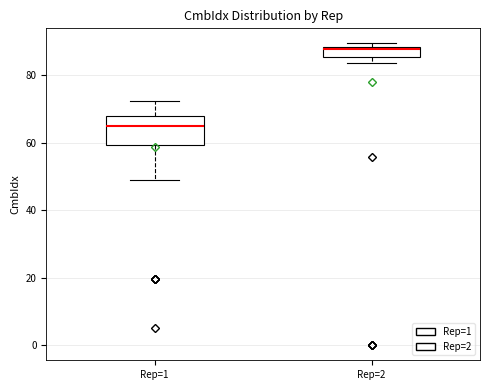

Which box's median line is the lowest?

Rep=1